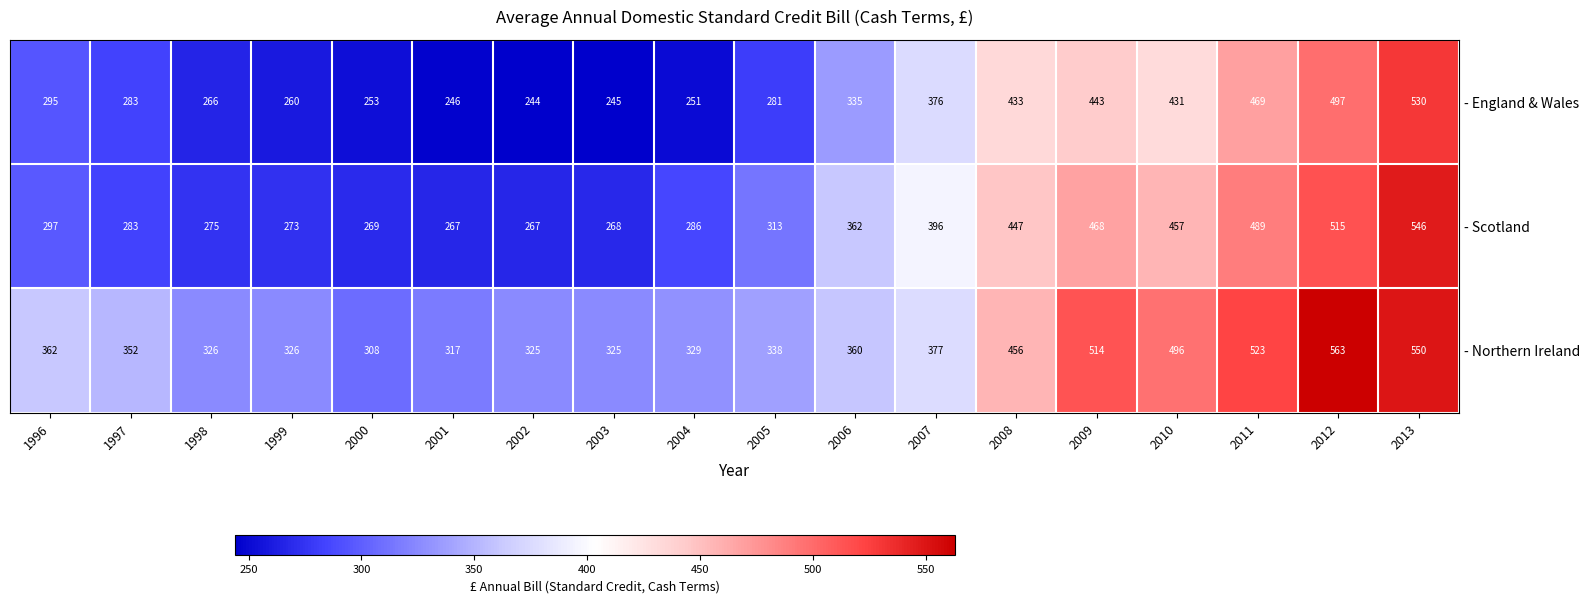

What is the difference between the - England & Wales values at 2007 and 2003?

131